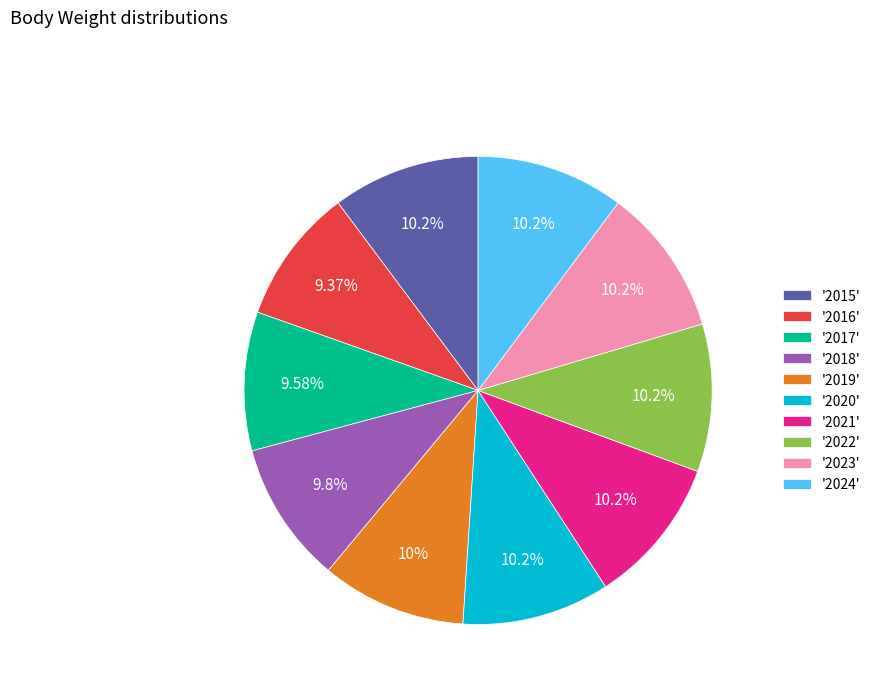

Does any single category account for the majority?

No